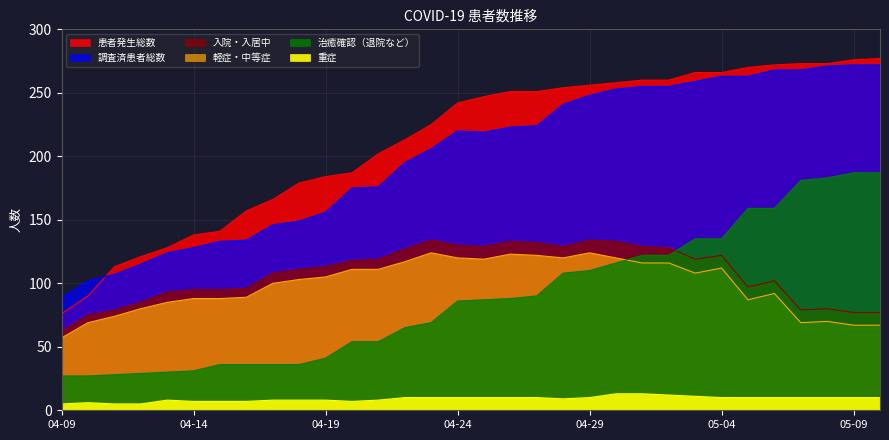

Which series has the largest range (max minus min)?

患者発生総数